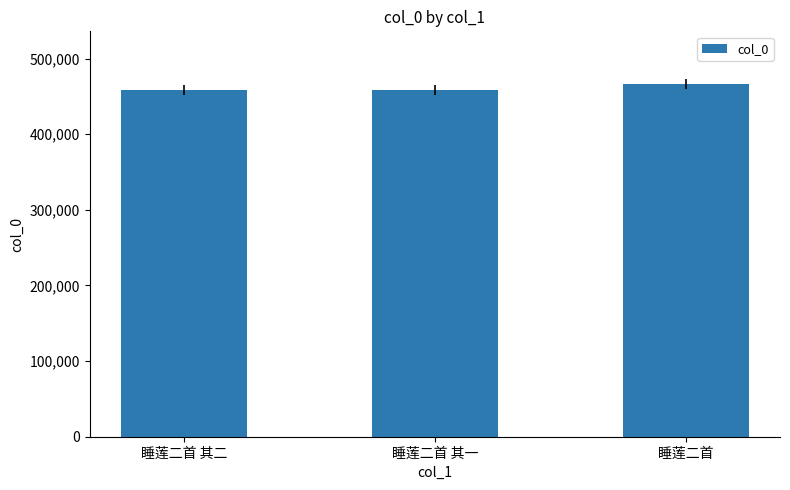

What is the ratio of the value at 睡莲二首 to the value at 睡莲二首 其二?

1.0